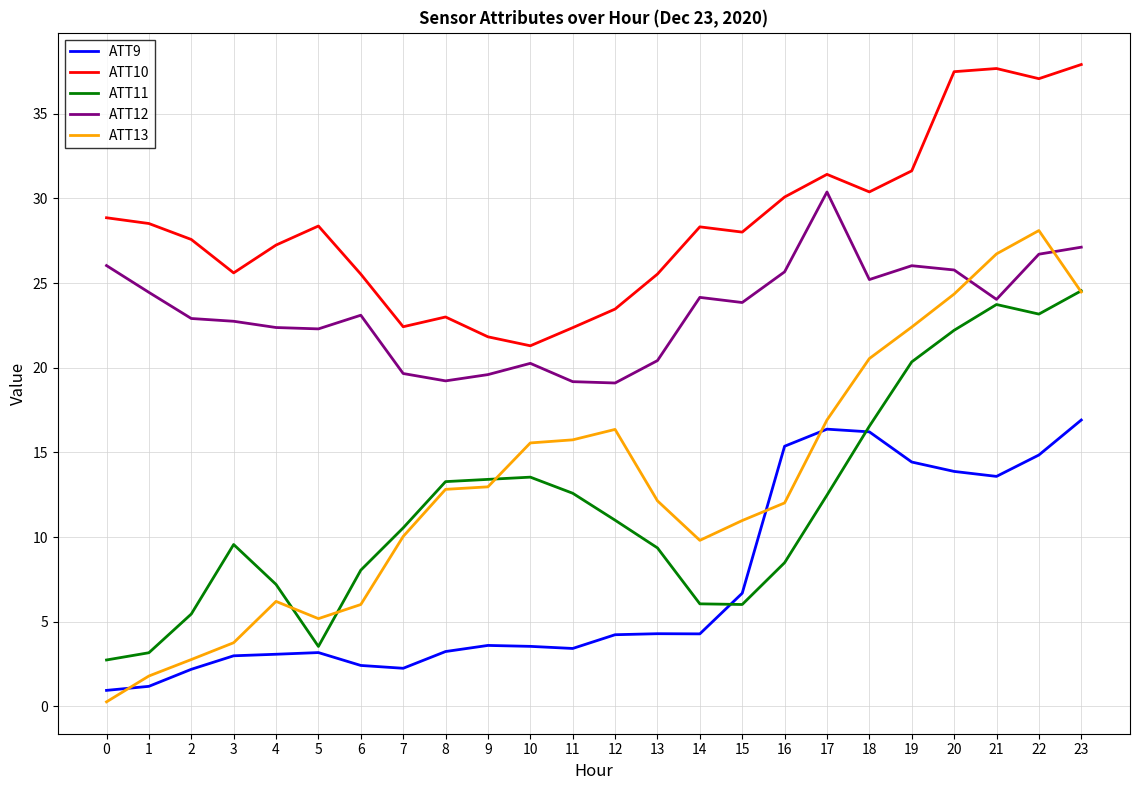

True or false: ATT9 and ATT12 cross at least once.

False